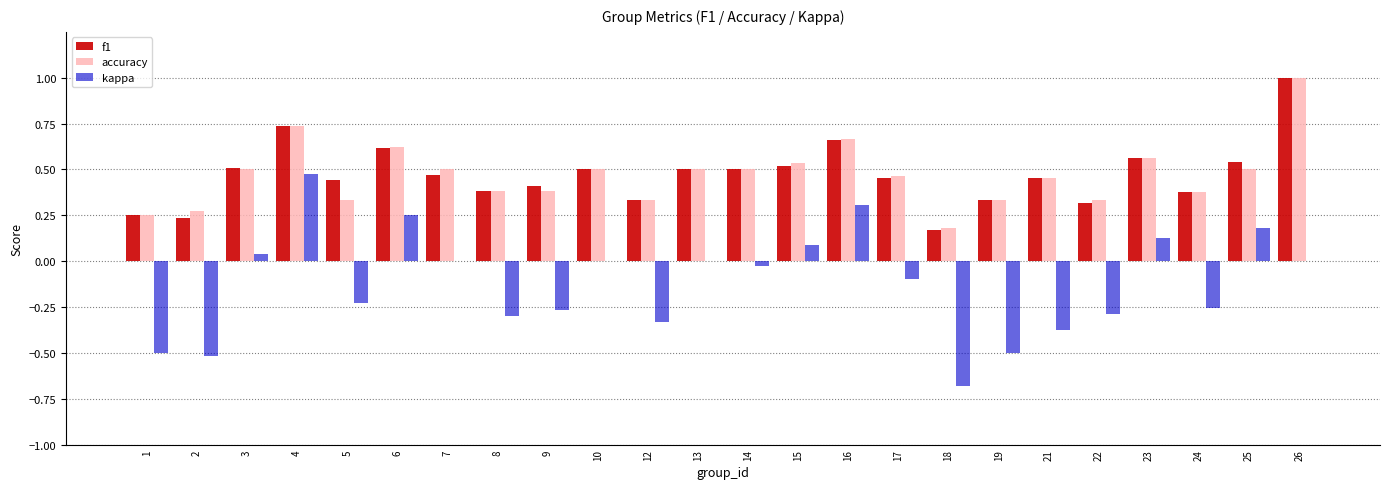

What is the total value across all series at 14?

1.0